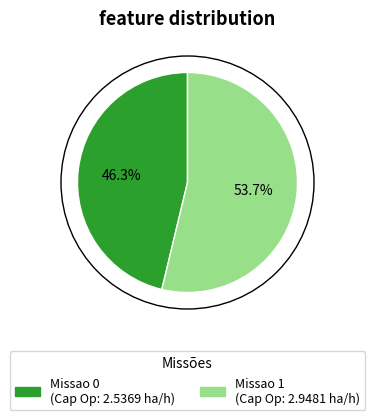

What is the smallest slice in the pie chart?

Missao 0